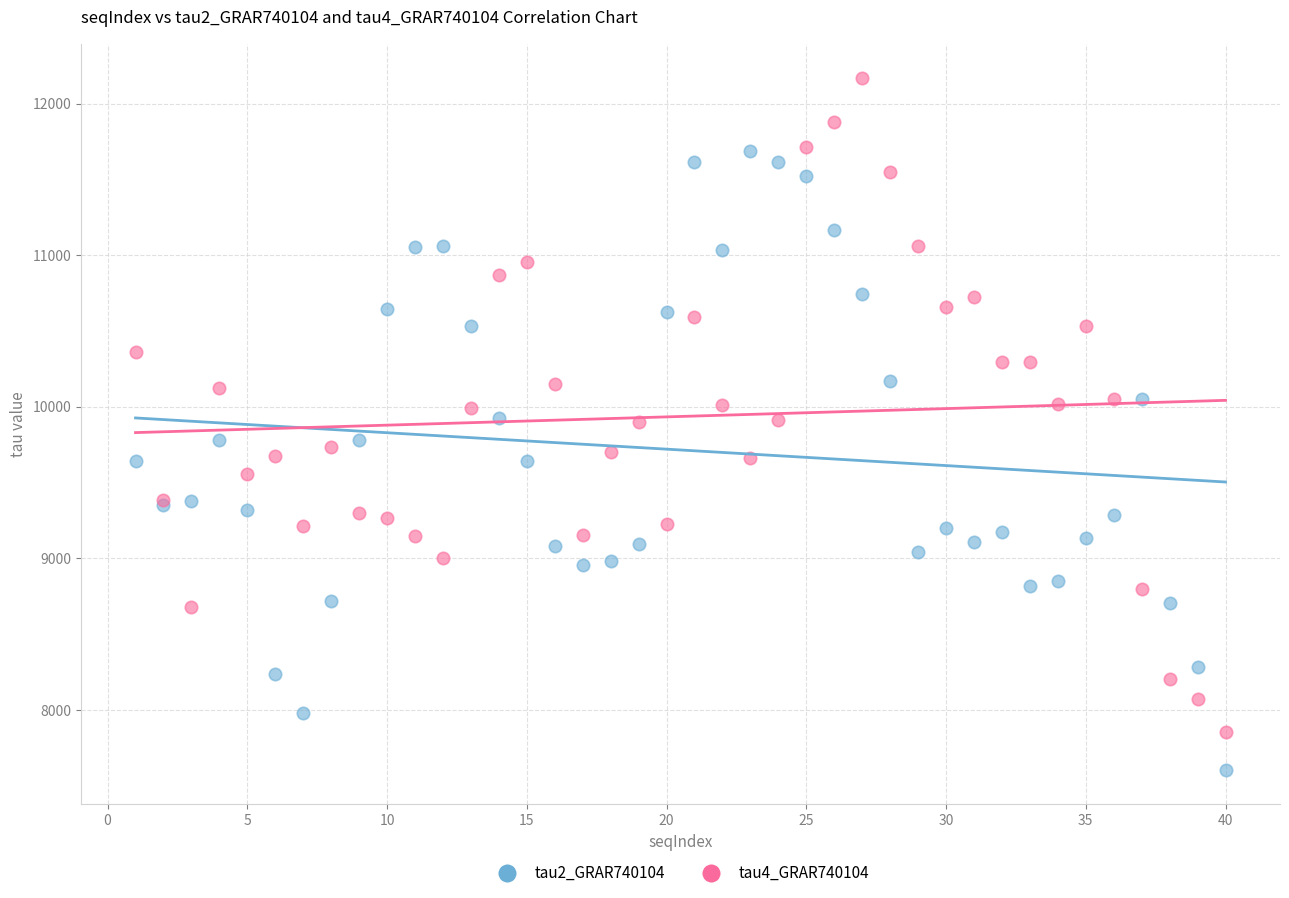

What are all the series names shown in the legend?

tau2_GRAR740104, tau4_GRAR740104